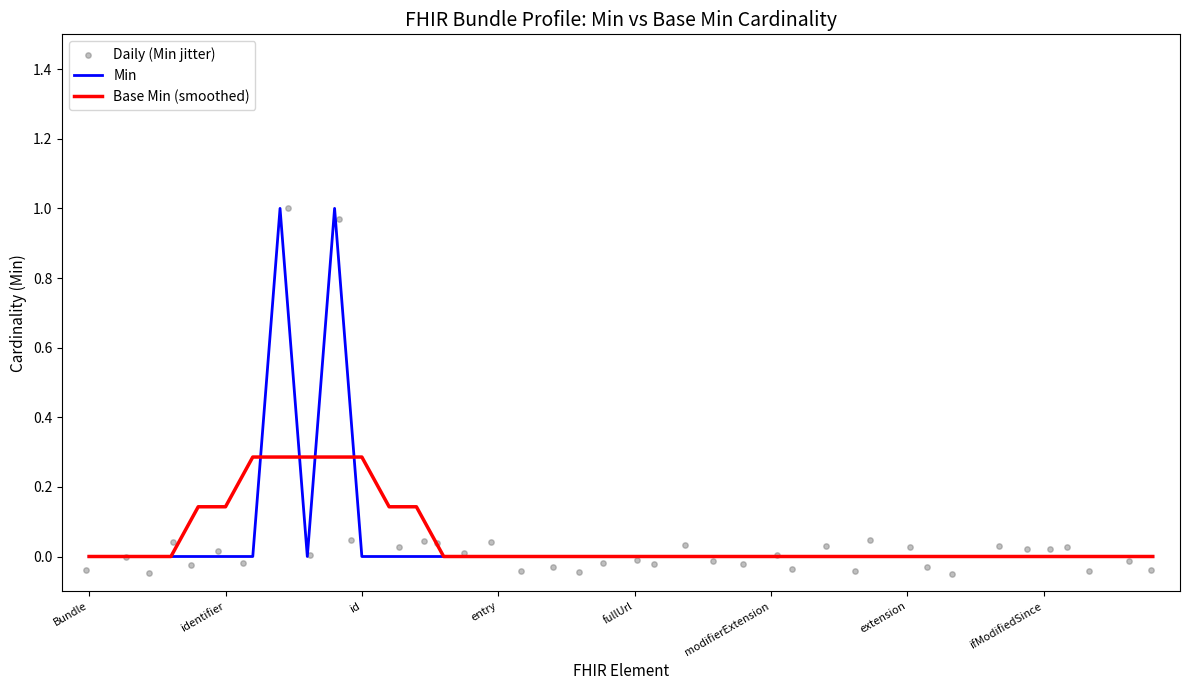

What are all the series names shown in the legend?

Min, Base Min (smoothed), Daily (Min jitter)